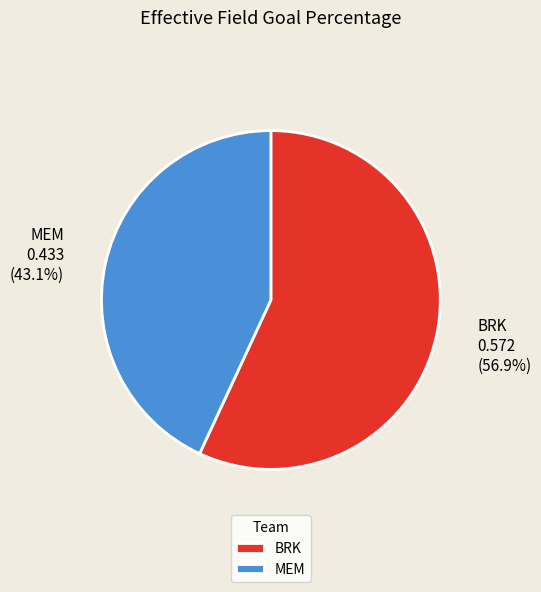

To the nearest percent, what is the average slice percentage?

50%